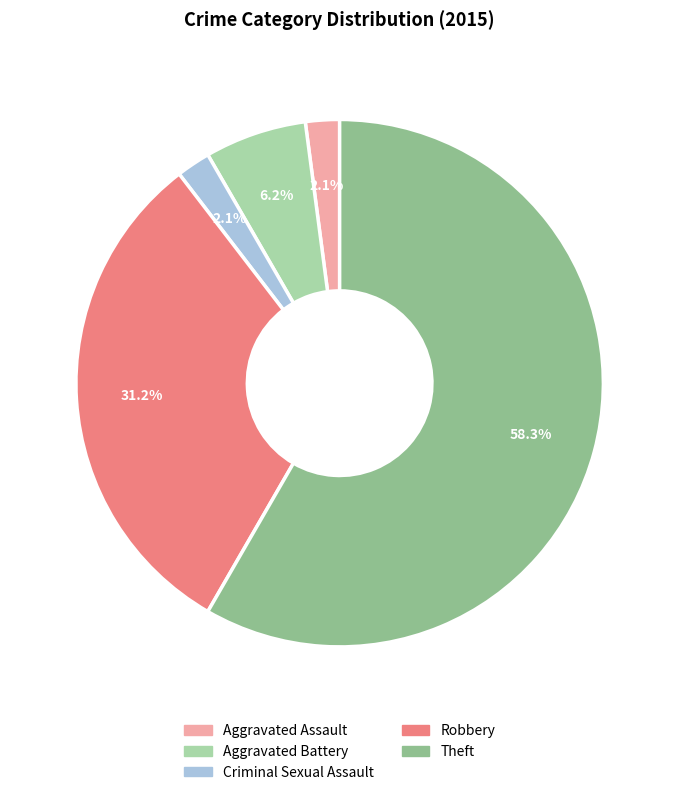

Is there any slice that represents more than half of the pie?

Yes